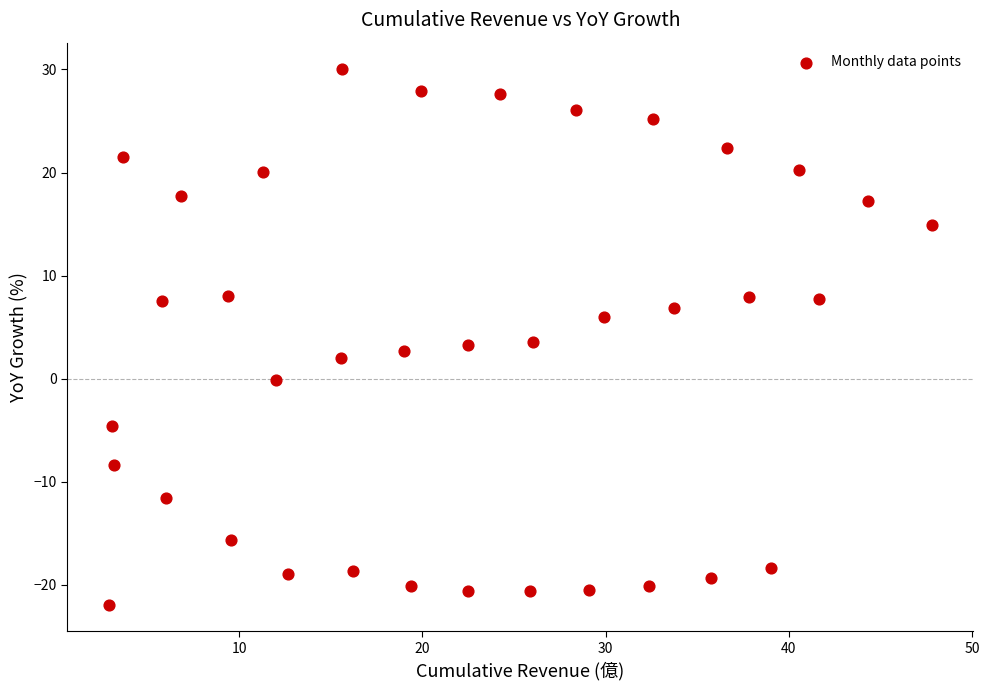

What is the range of X values (max minus min)?

45.0